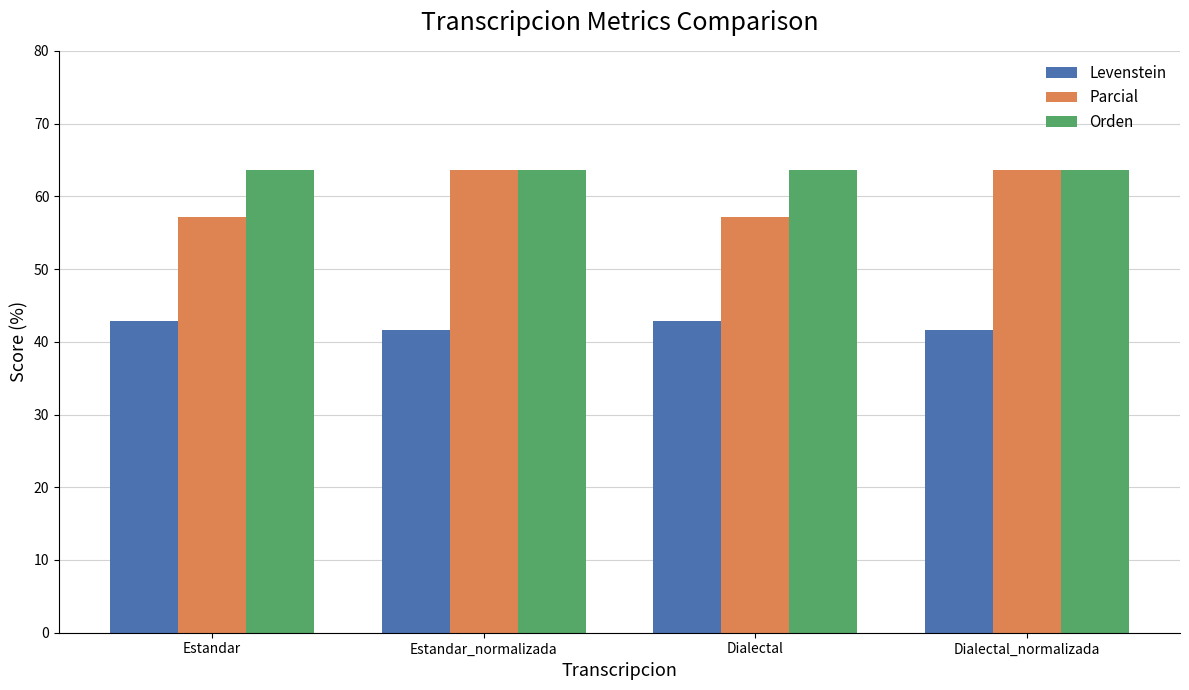

What position from the left is Dialectal?

3